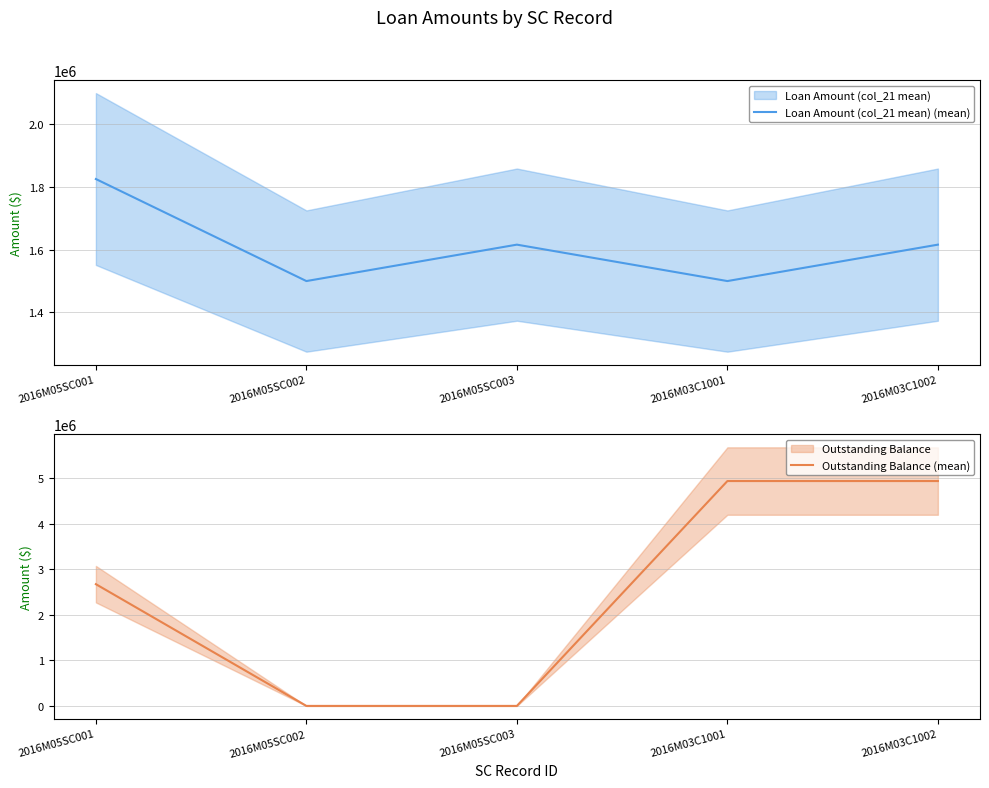

Reading left to right, what are all the values shown in this chart?

Loan Amount (col_21 mean) (mean): 1825000	1500000	1616000	1500000	1616000
Outstanding Balance (mean): 2675000	0	0	4941000	4941000